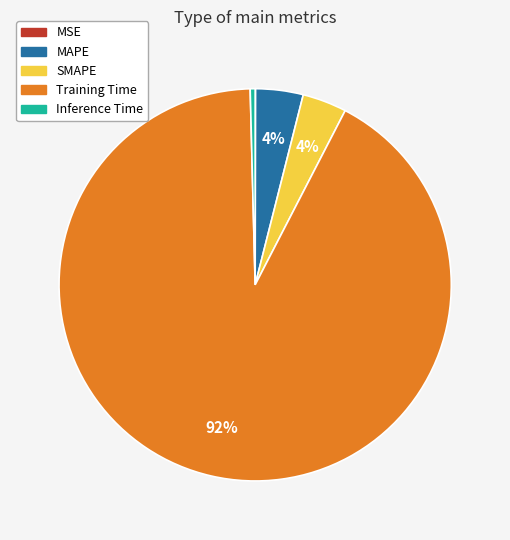

What is the majority slice?

Training Time